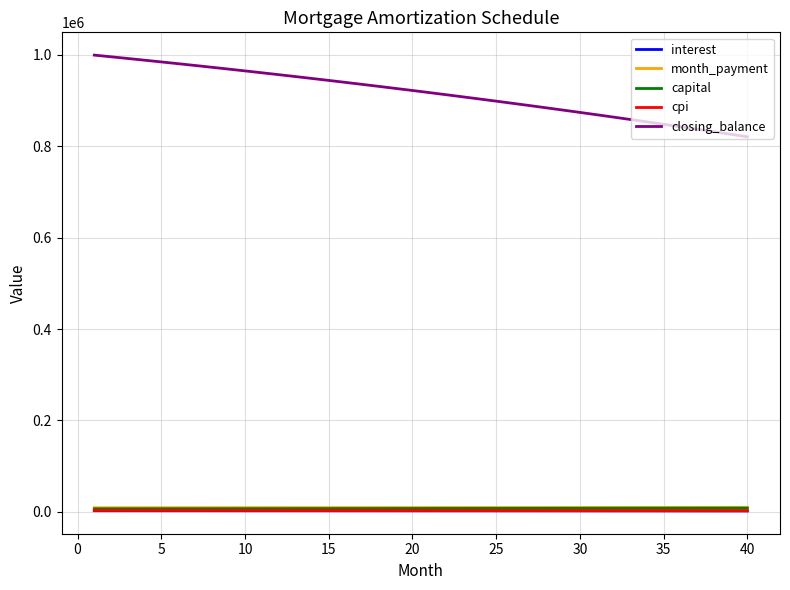

Which series has the widest spread of values?

closing_balance